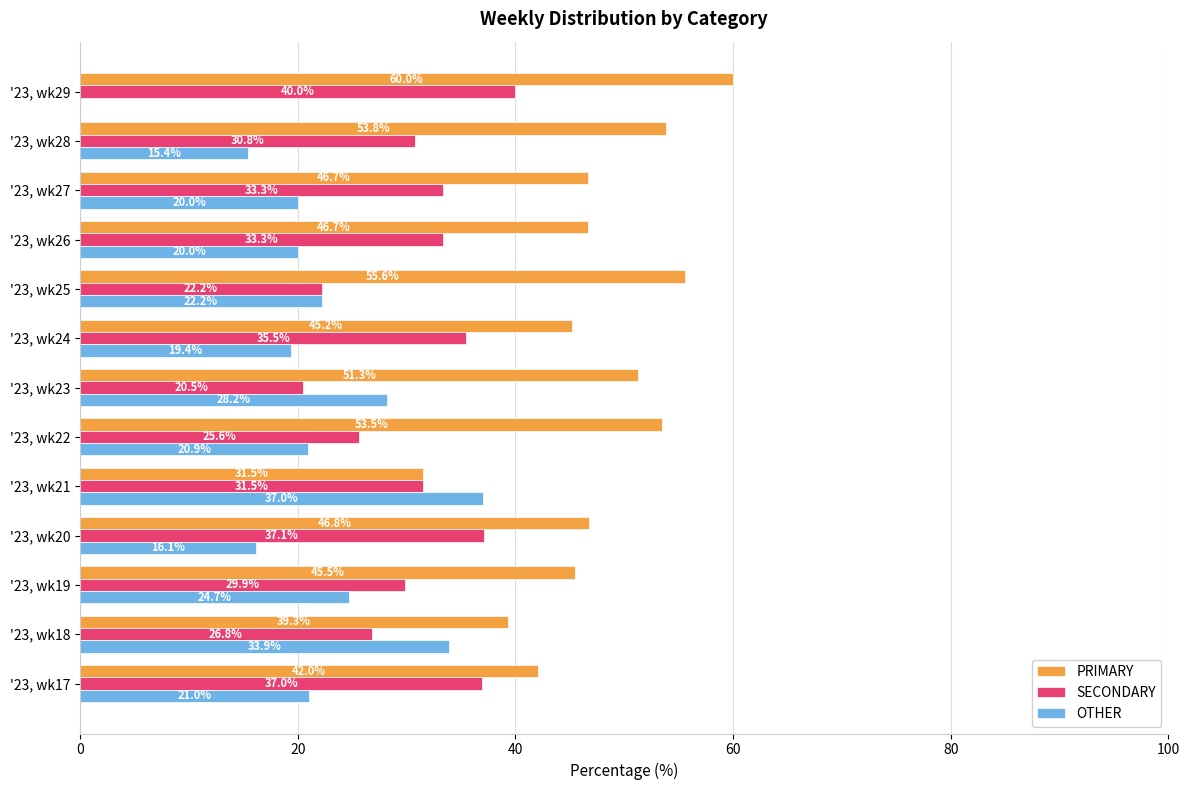

How many data points does each series have?

13